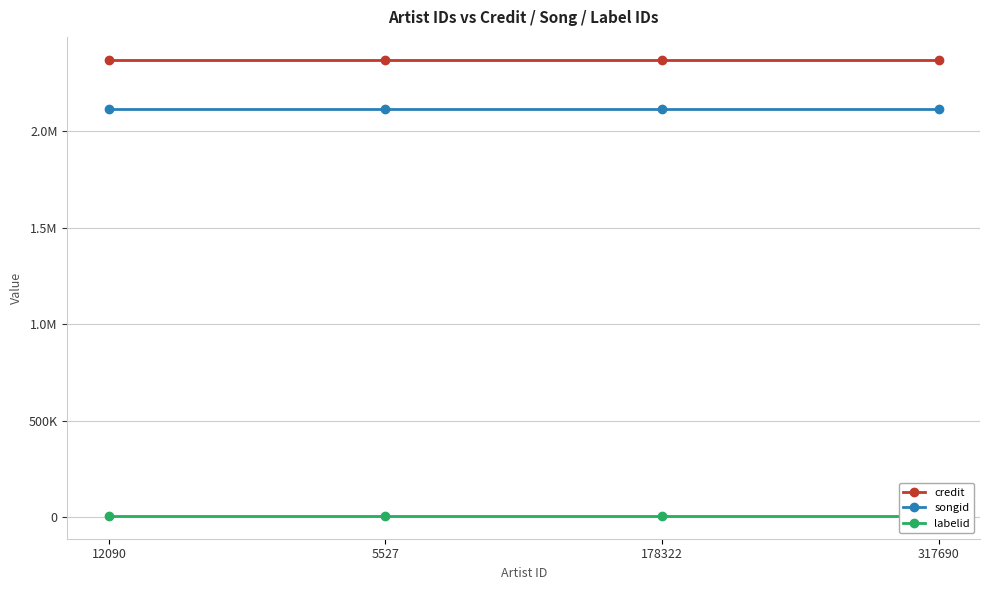

True or false: songid has more than 2 points higher than both neighbors.

False